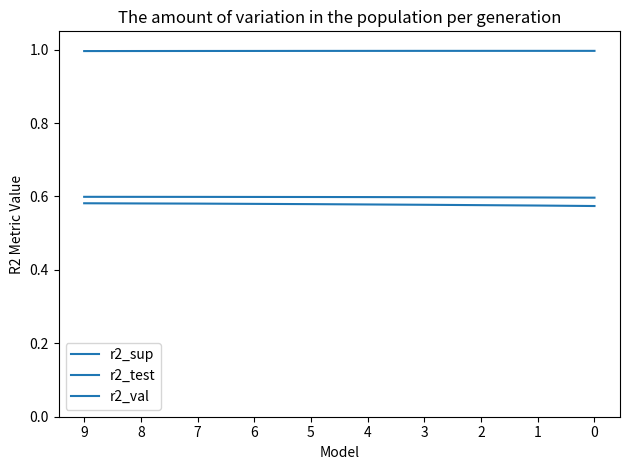

Reading left to right, what are all the values shown in this chart?

r2_sup: 0.6	0.6	0.6	0.6	0.6	0.6	0.6	0.6	0.6	0.6
r2_test: 0.6	0.6	0.6	0.6	0.6	0.6	0.6	0.6	0.6	0.6
r2_val: 1.0	1.0	1.0	1.0	1.0	1.0	1.0	1.0	1.0	1.0